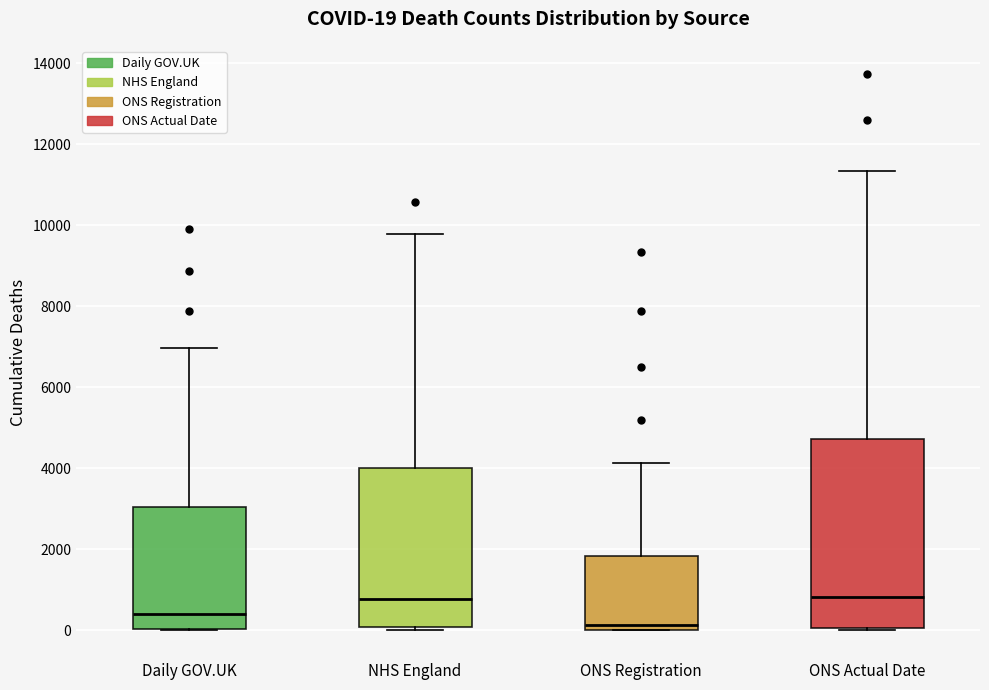

Comparing the boxes themselves (not the whiskers), which one is the tallest?

ONS Actual Date